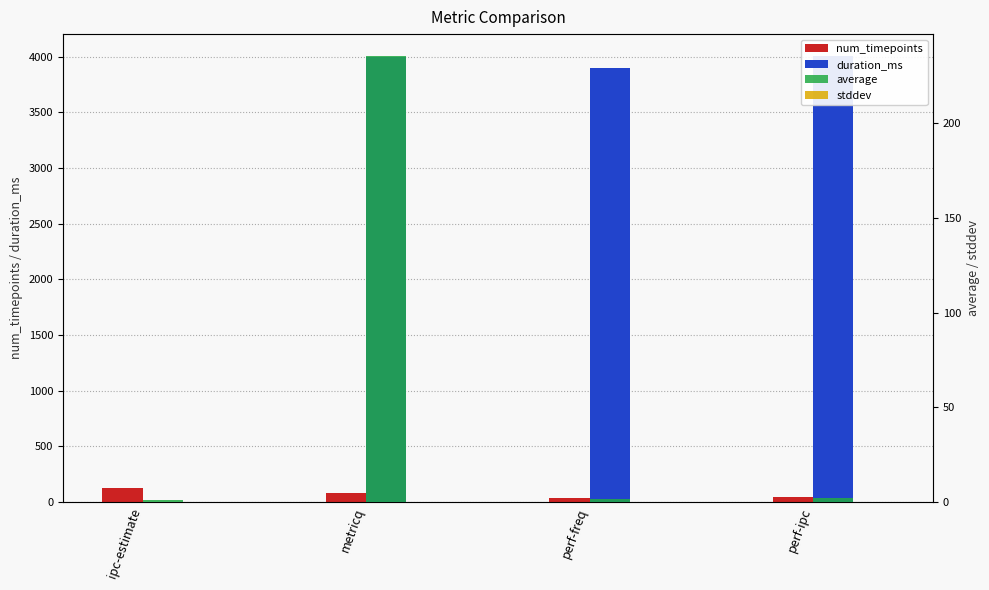

At which label does average reach its peak?

metricq